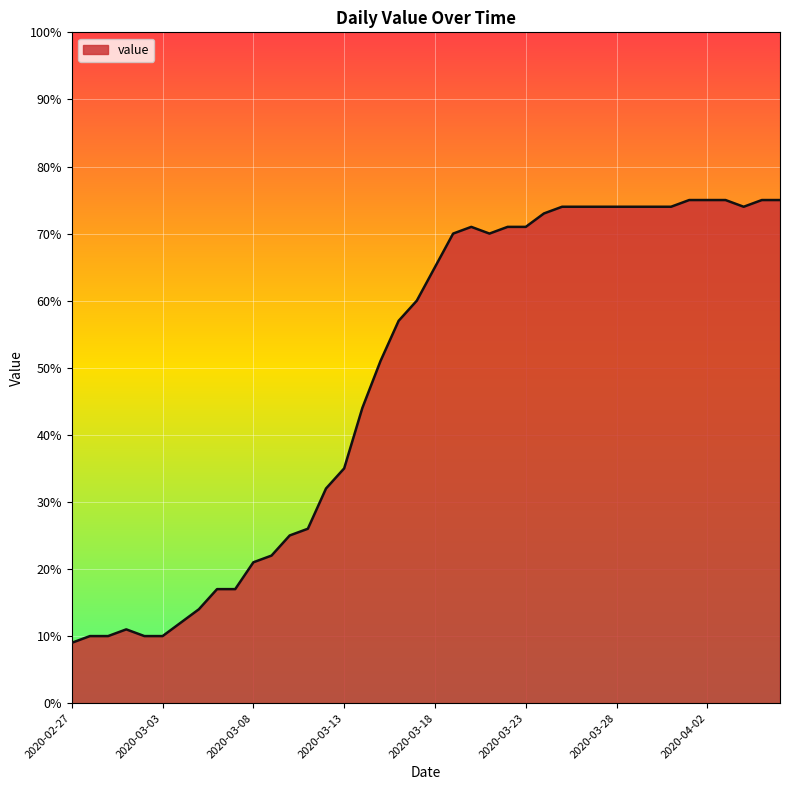

What is the maximum value shown in the chart?

75